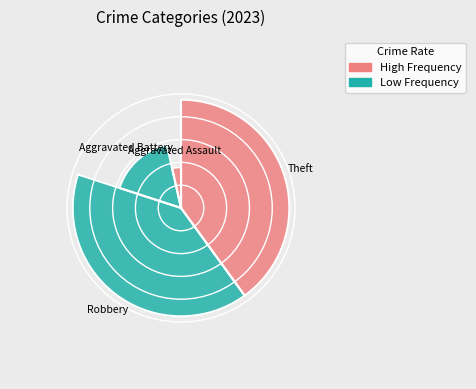

What percentage is the Aggravated Assault slice, to the nearest percent?

4%